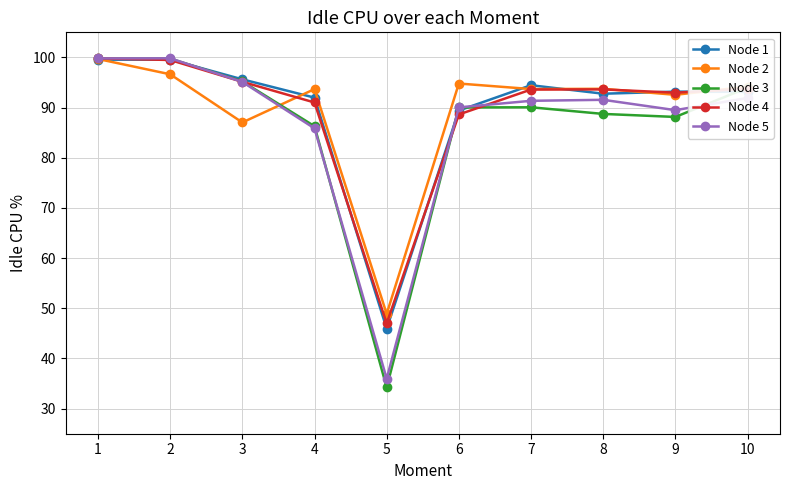

What are all the series names shown in the legend?

Node 1, Node 2, Node 3, Node 4, Node 5